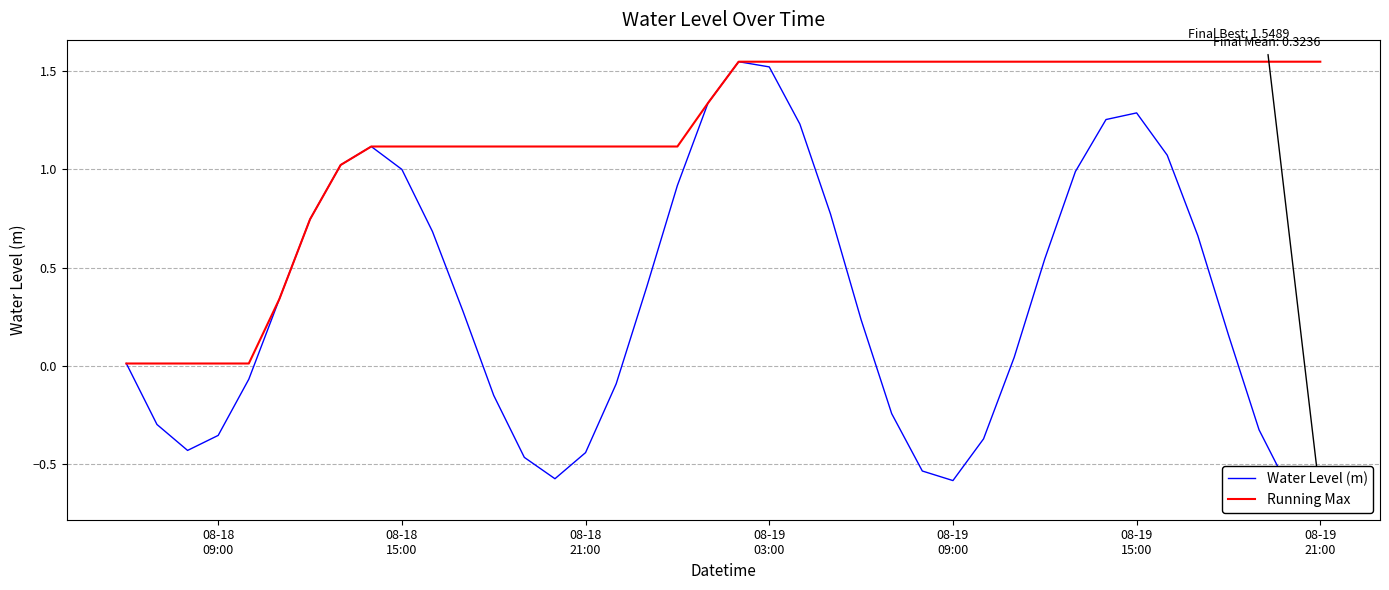

Does the chart have visible grid lines?

Yes